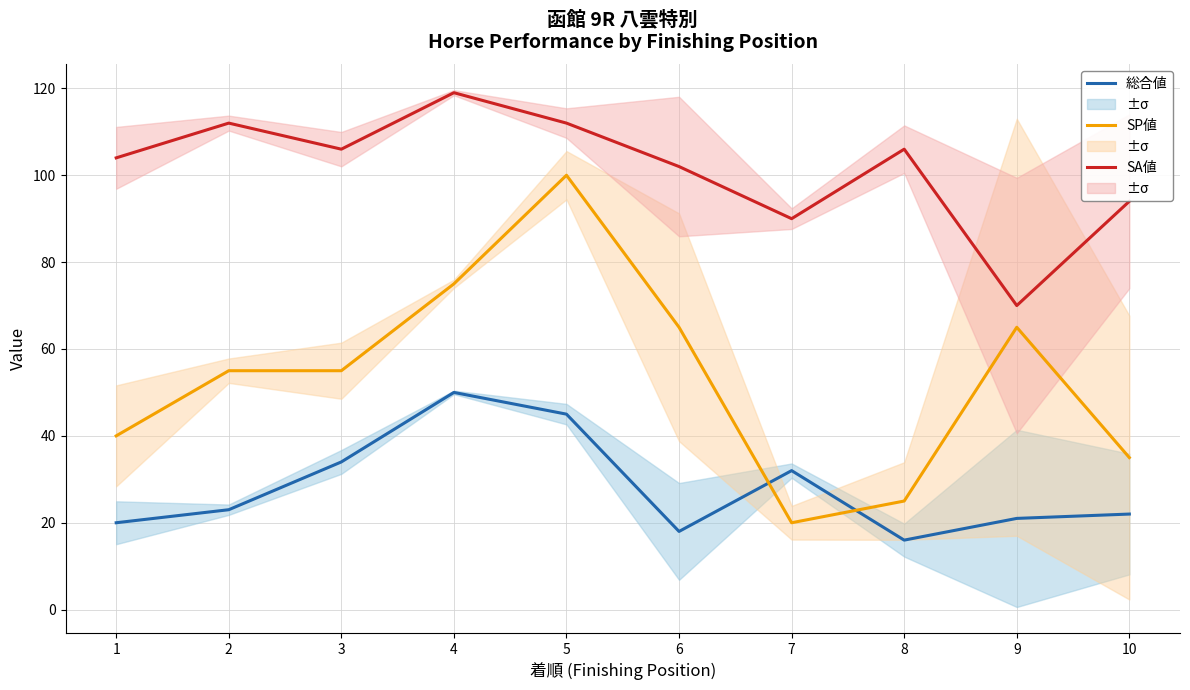

How many data points in 総合値 are above 23?

4